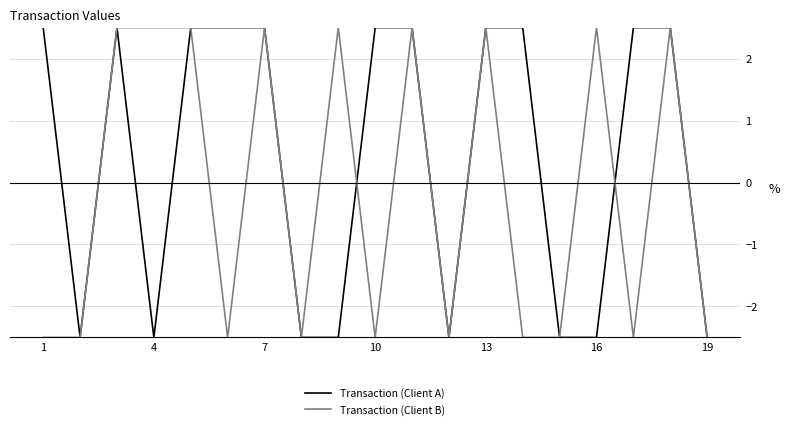

Which series has the largest total across all categories?

Transaction (Client A)